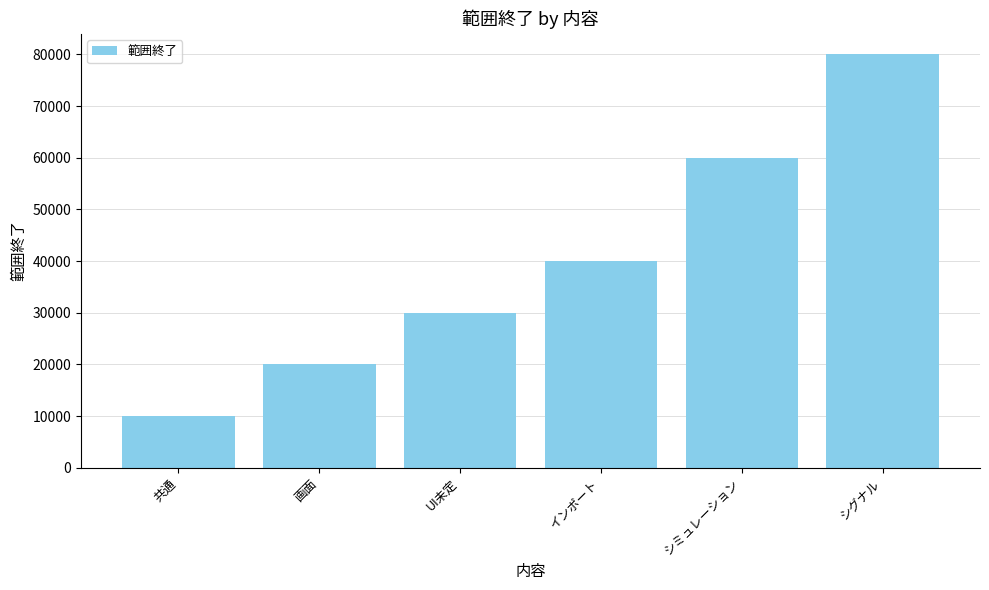

List the labels in order of value, largest first.

シグナル, シミュレーション, インポート, UI未定, 画面, 共通